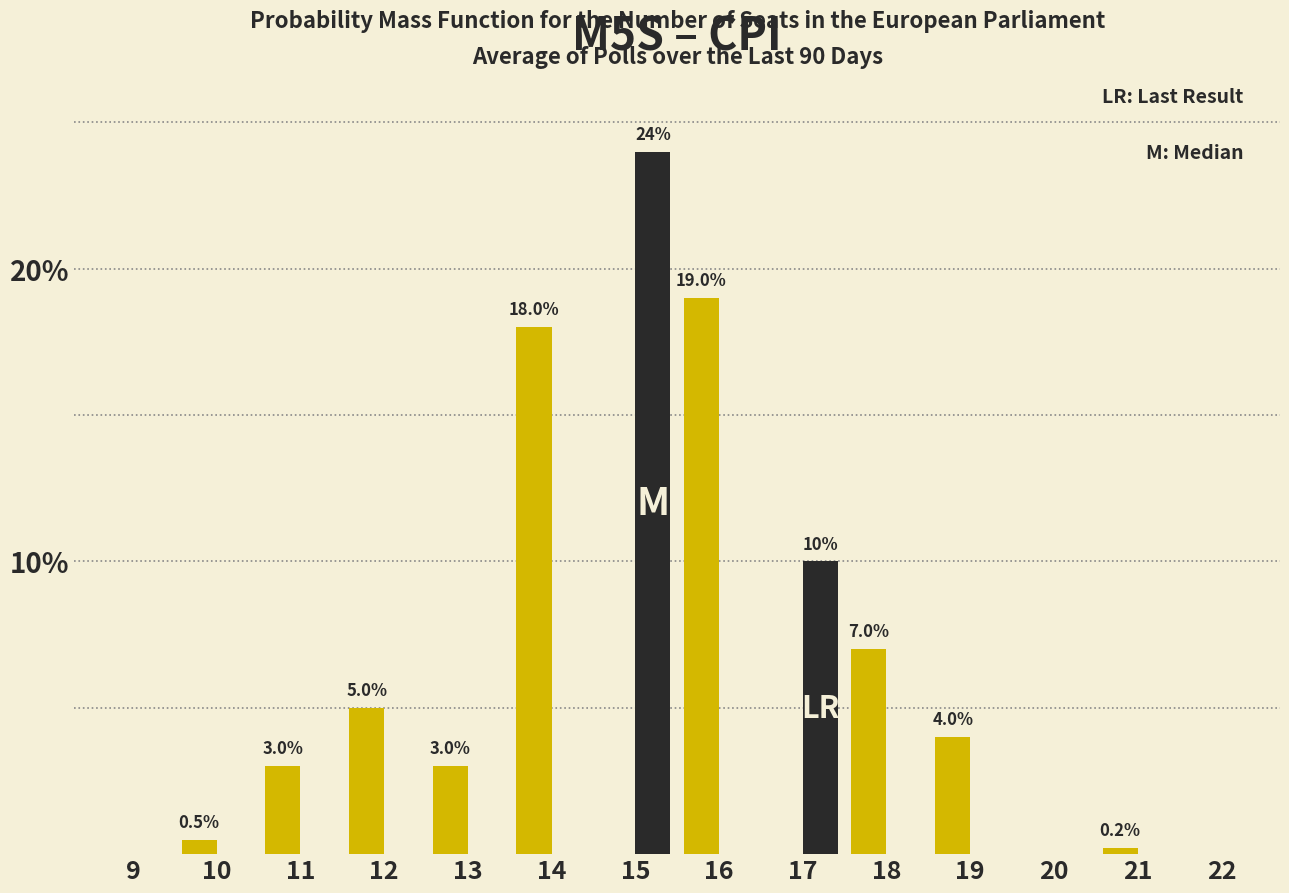

What is the greatest value displayed?

24.0